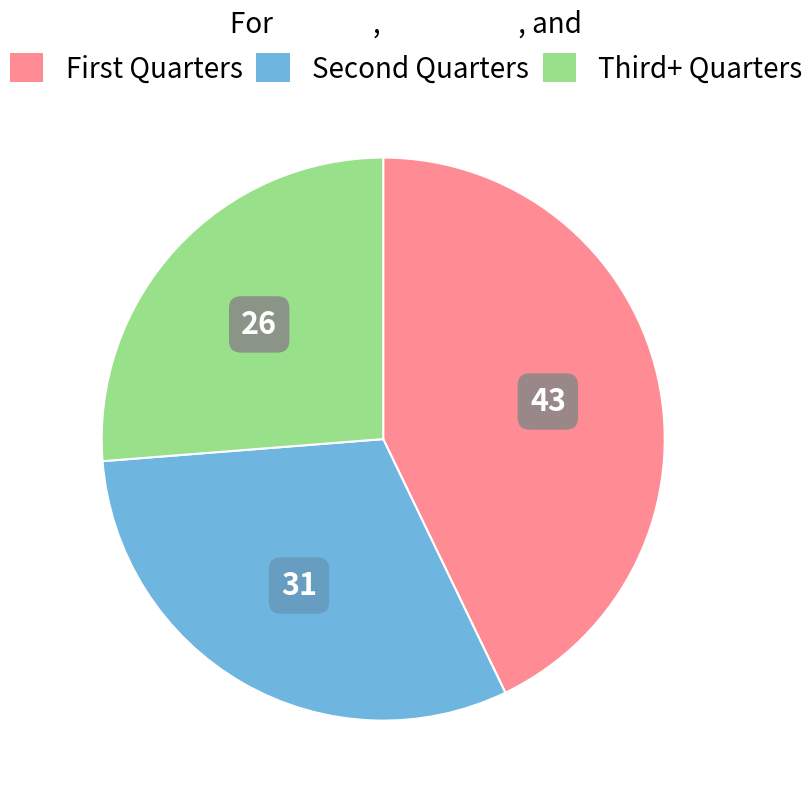

Count the number of slices in the pie.

3